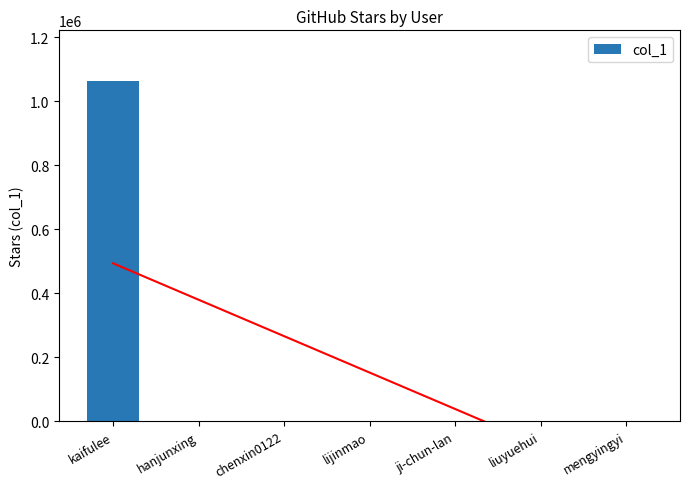

What is the label of the 3rd bar from the left?

chenxin0122